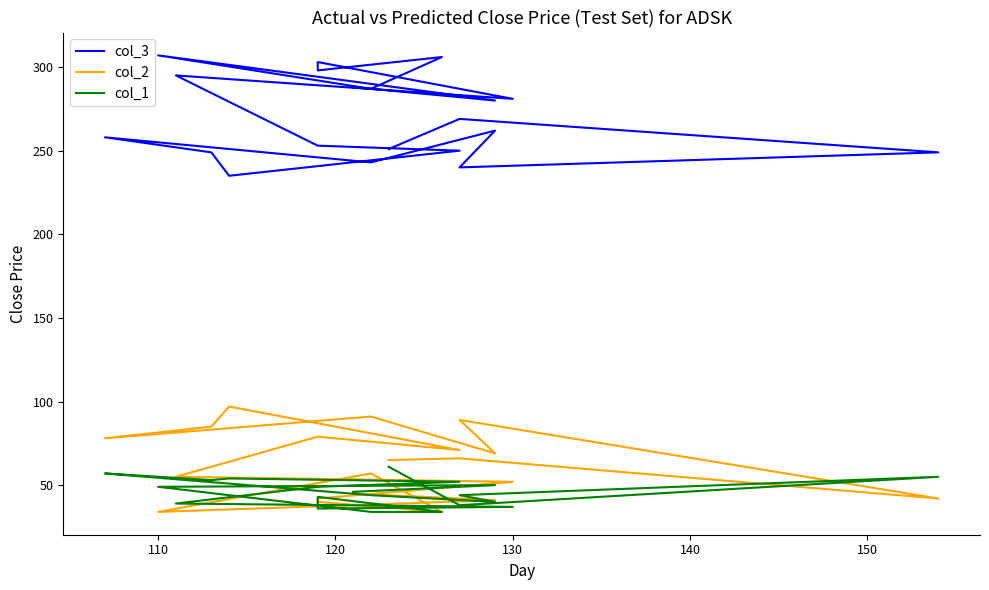

List the series in order of their peak value, highest first.

col_3, col_2, col_1